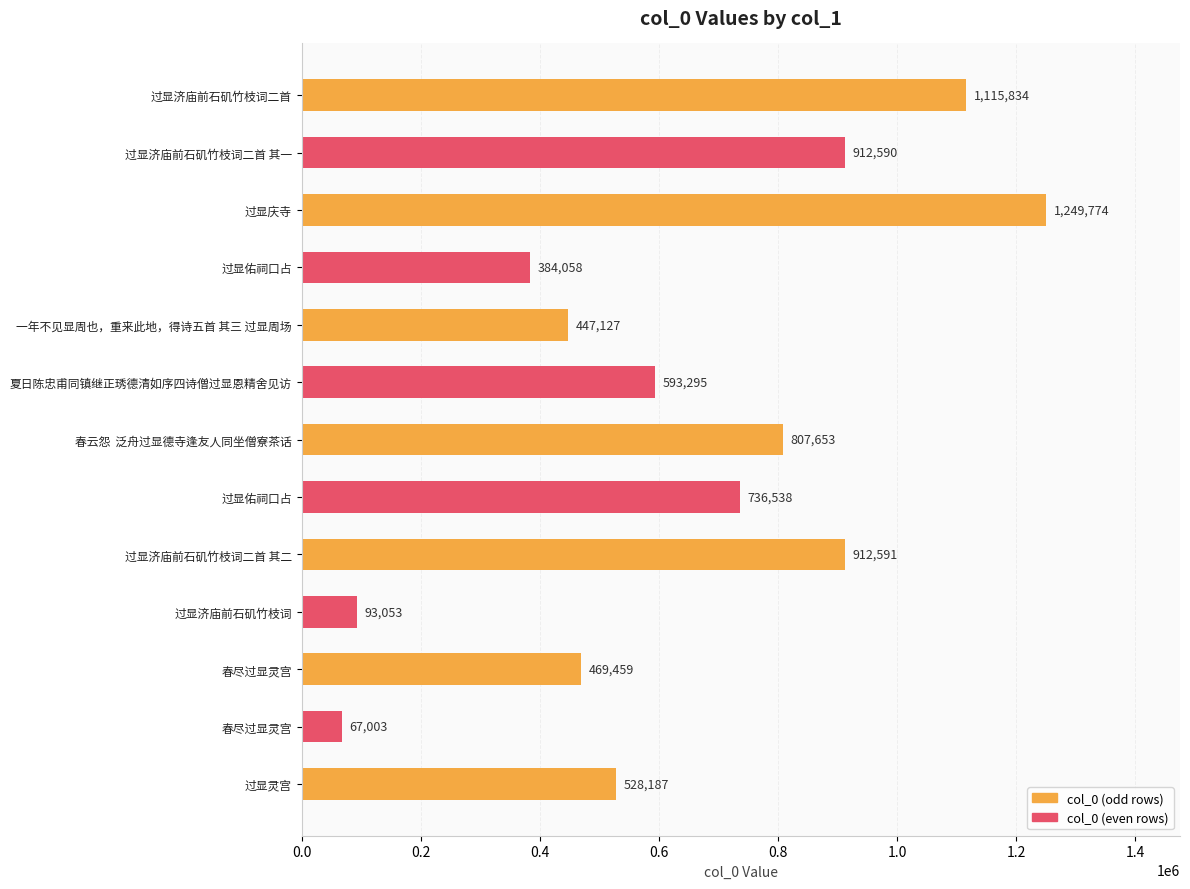

Are the bars horizontal?

Yes